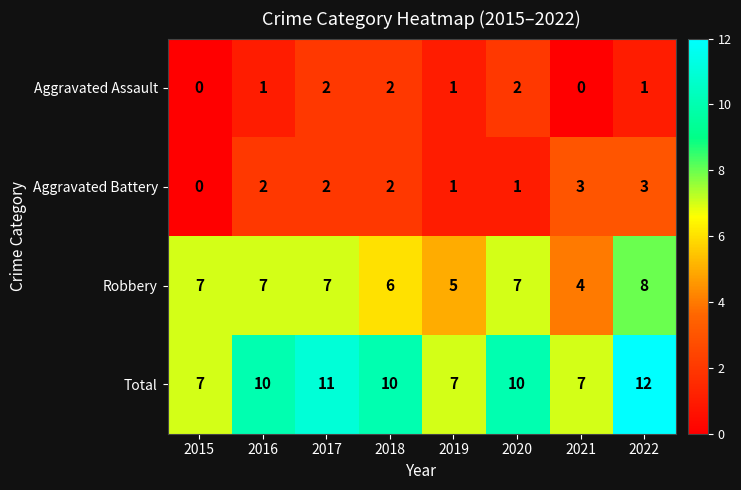

Rank the series by their maximum value, from highest to lowest.

Total, Robbery, Aggravated Battery, Aggravated Assault